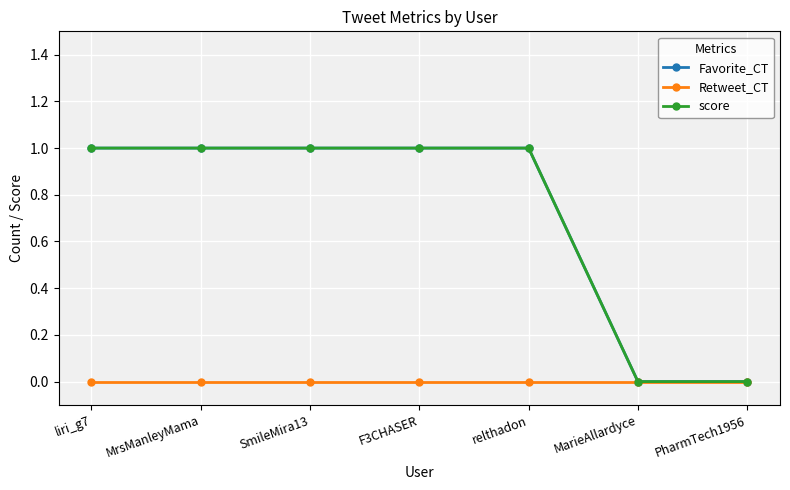

What are all the series names shown in the legend?

Favorite_CT, Retweet_CT, score